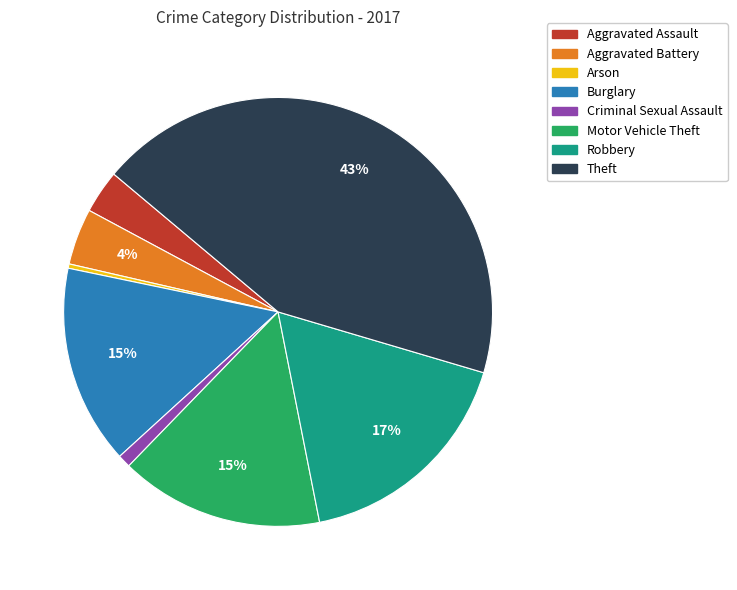

Do Arson and Robbery together represent more than half of the pie?

No